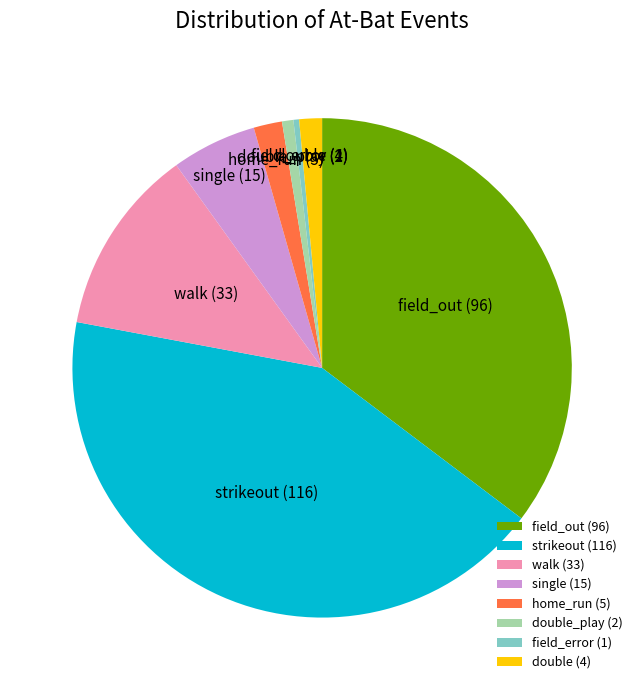

Is the sum of double and walk greater than half?

No